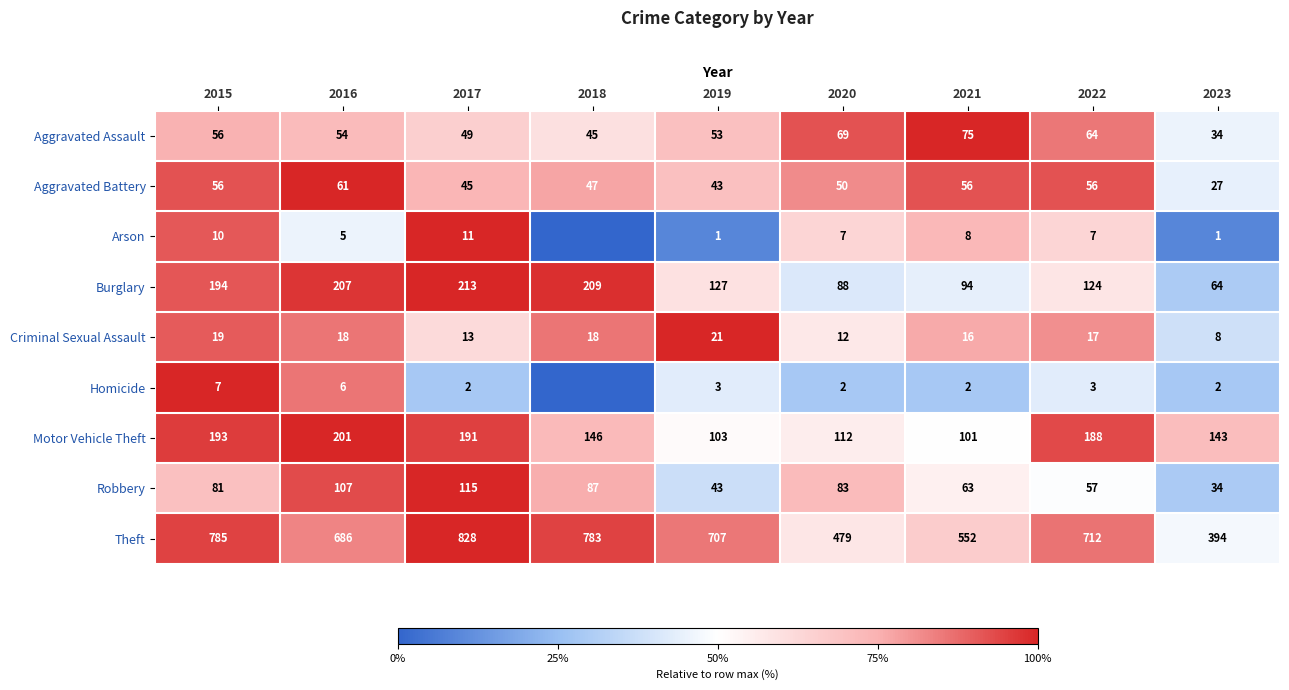

Where is Robbery nearest to the value 74?

2015